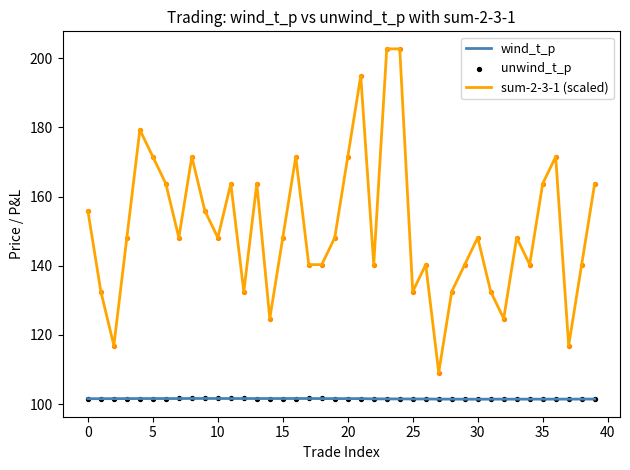

Is the value of unwind_t_p at 37 greater than the value of sum-2-3-1 (scaled) at 22?

No